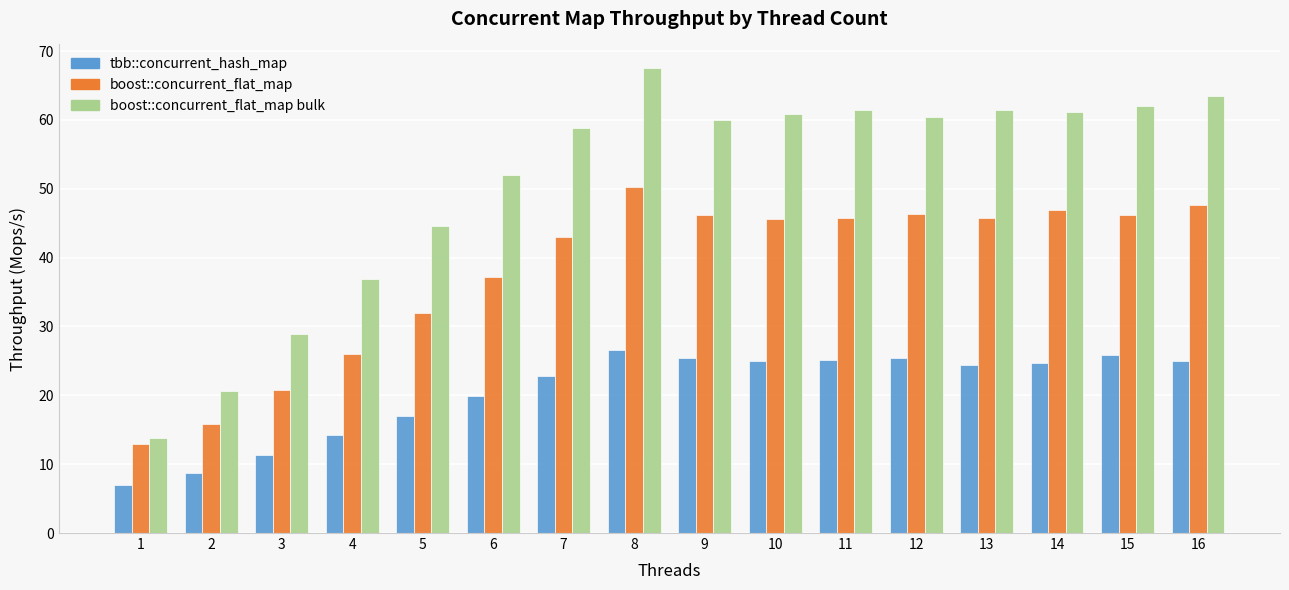

What is the maximum value shown in the chart?

67.6